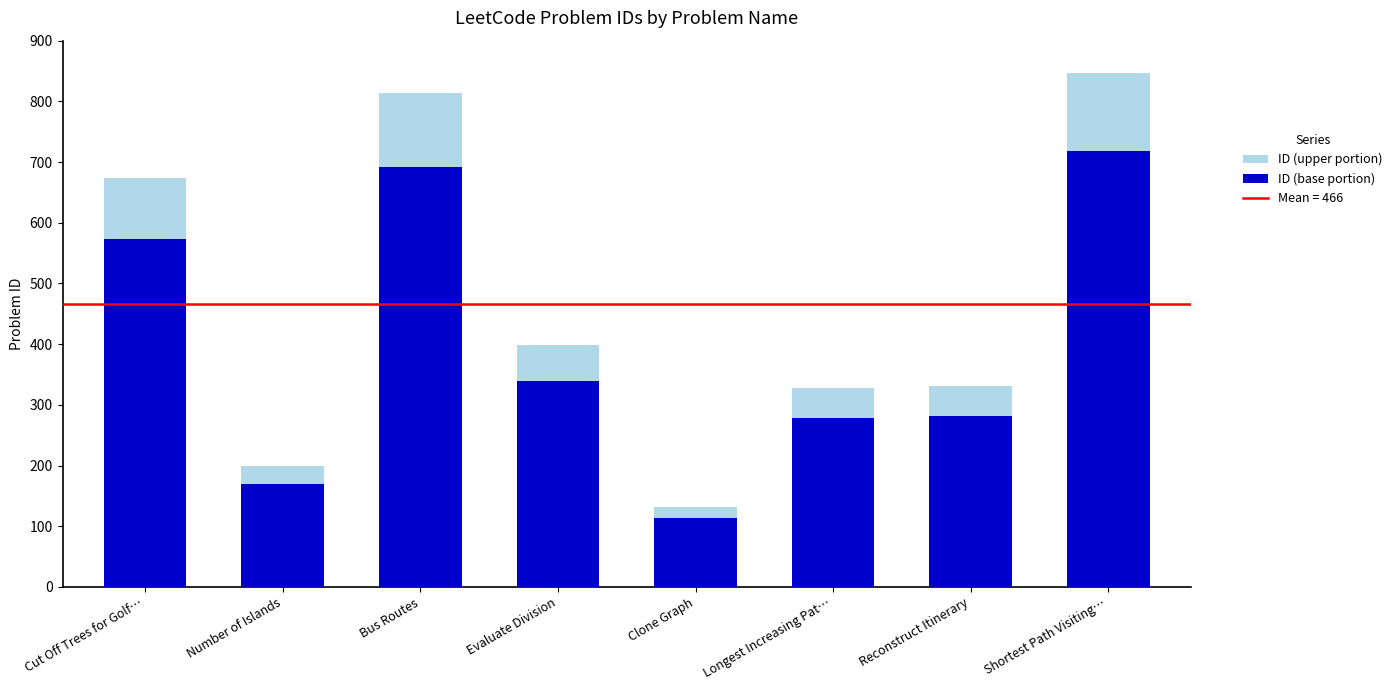

What is the total value across all series at Longest Increasing Pat…?

328